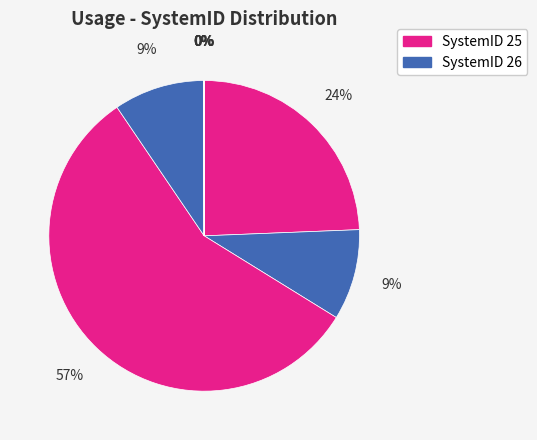

Which category has the smallest portion of the pie?

29